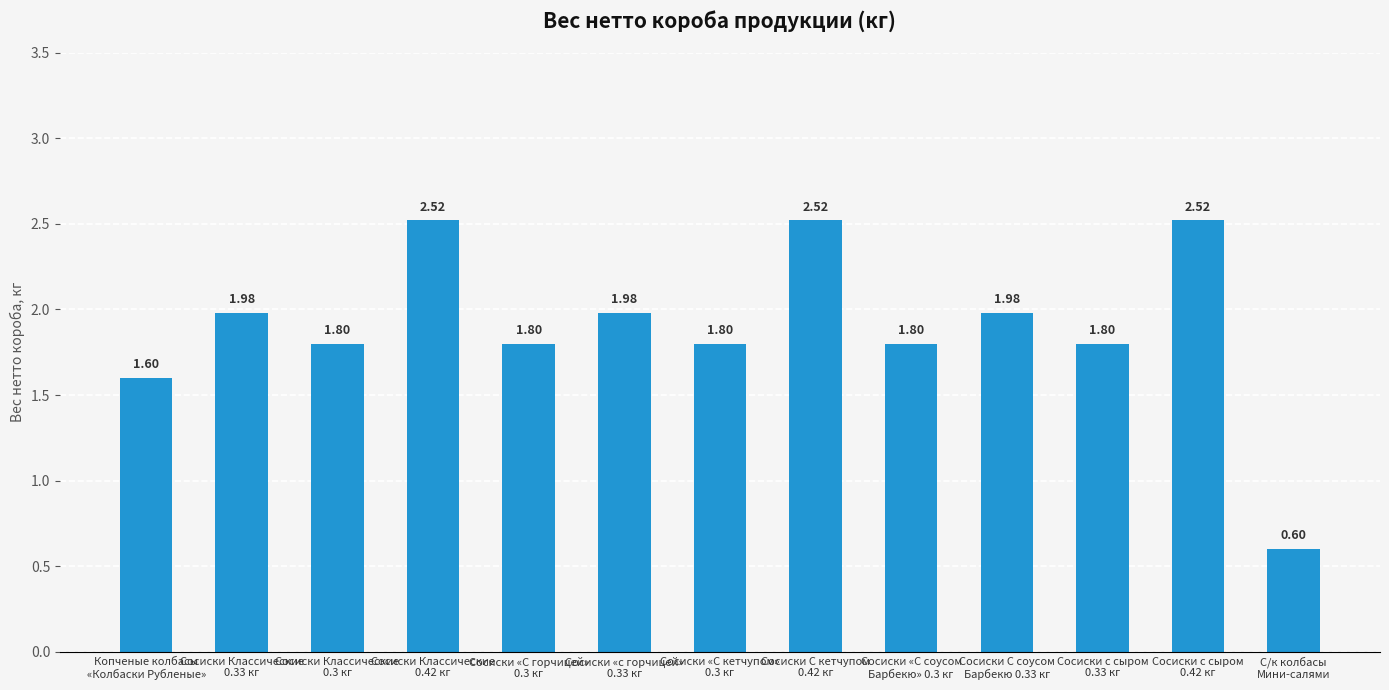

What is the label of the 13th bar from the left?

С/к колбасы
Мини-салями